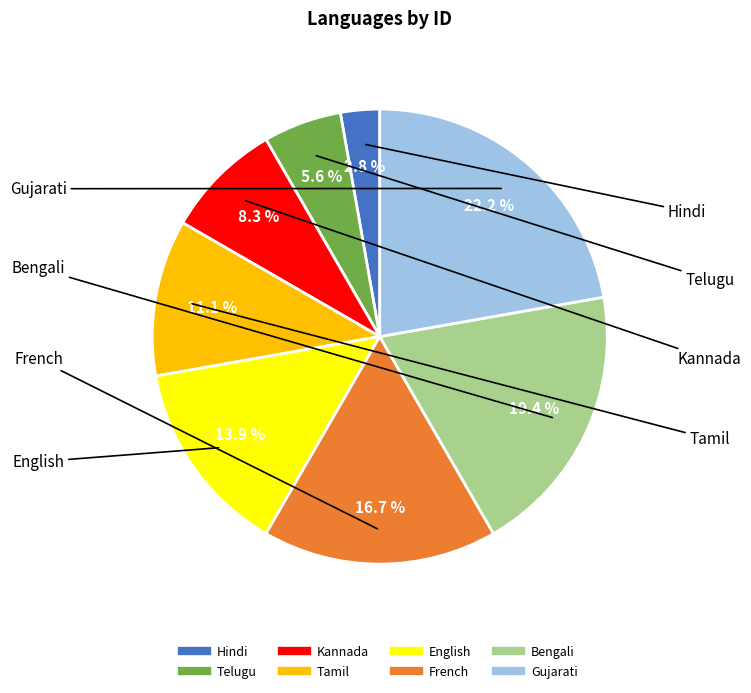

To the nearest percent, what portion does Tamil represent?

11%